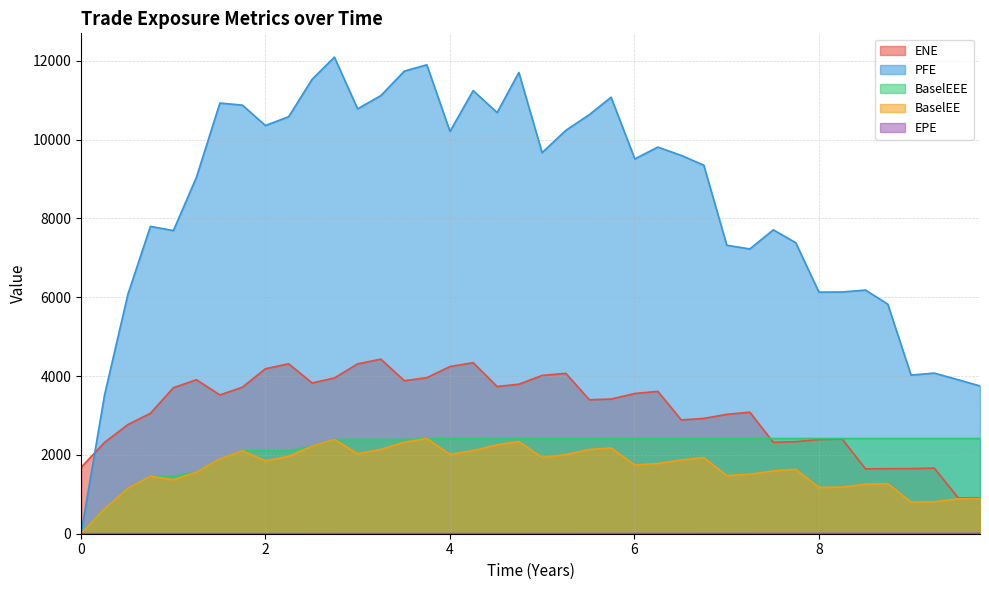

Does the chart have visible grid lines?

Yes